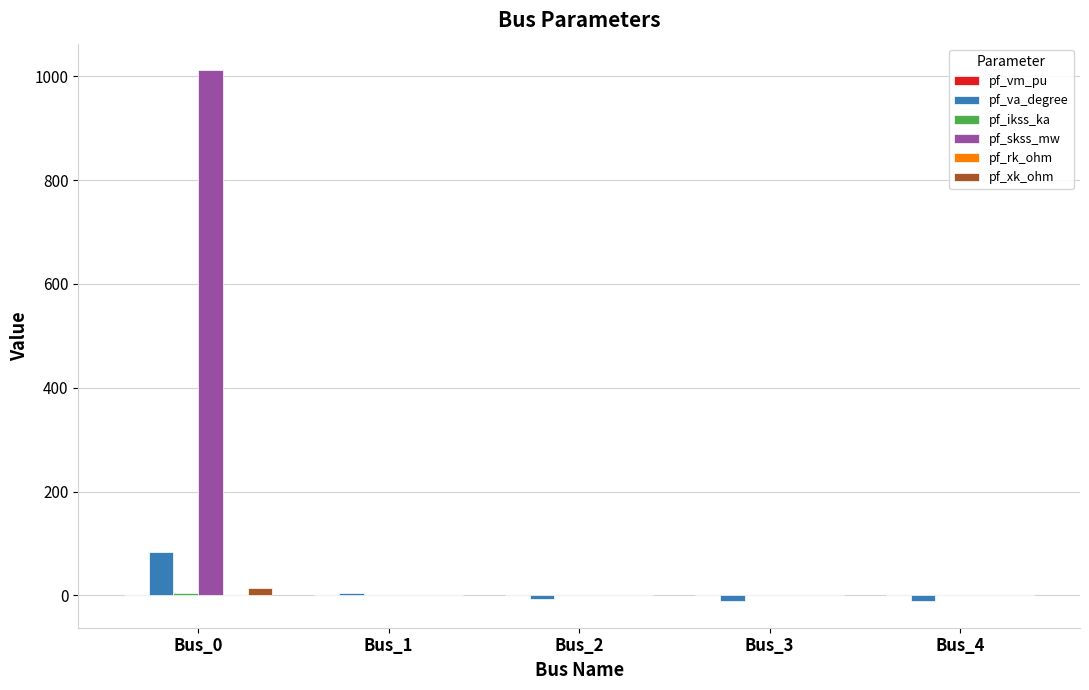

The value of pf_xk_ohm at Bus_1 is 0.0. True or false?

True